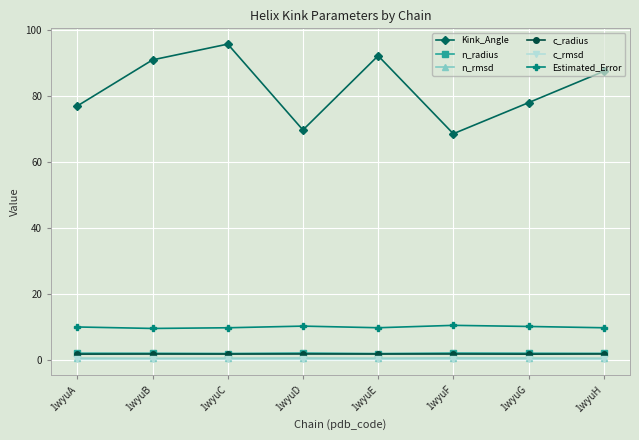

How many distinct data groups are displayed?

6